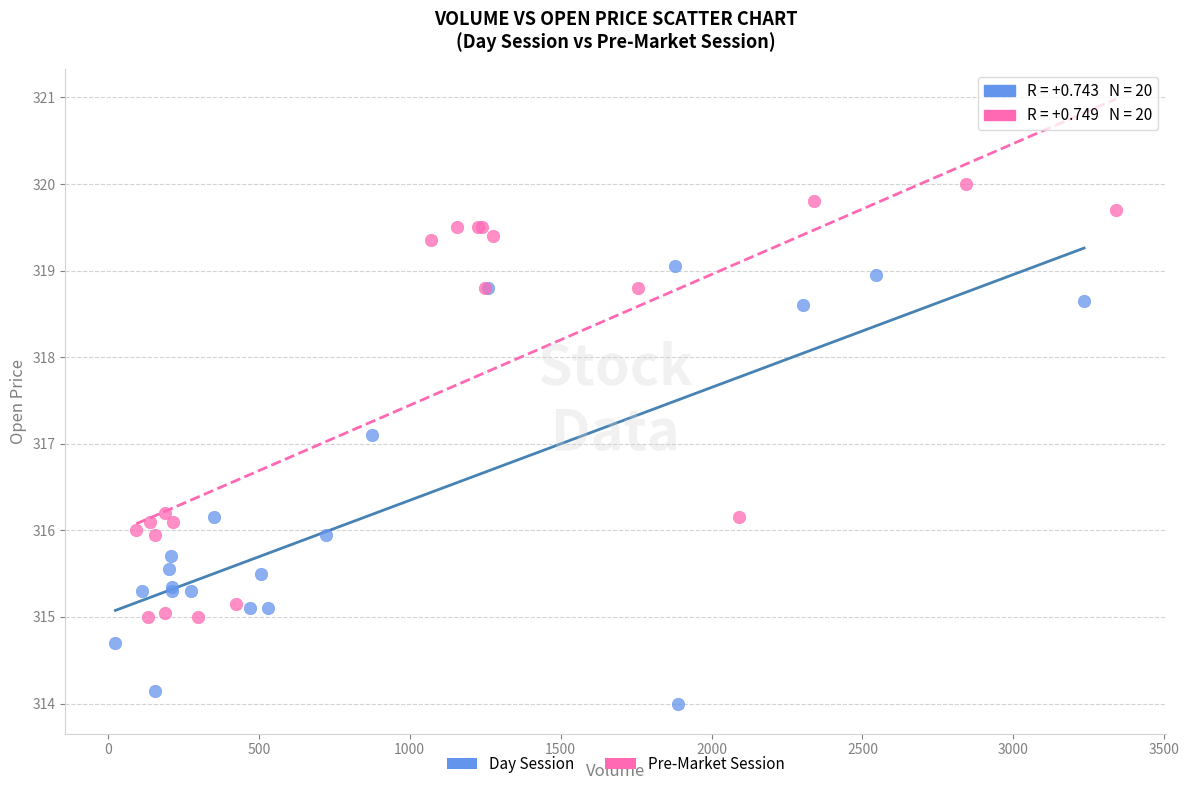

Which series reaches the minimum Y coordinate?

Day Session